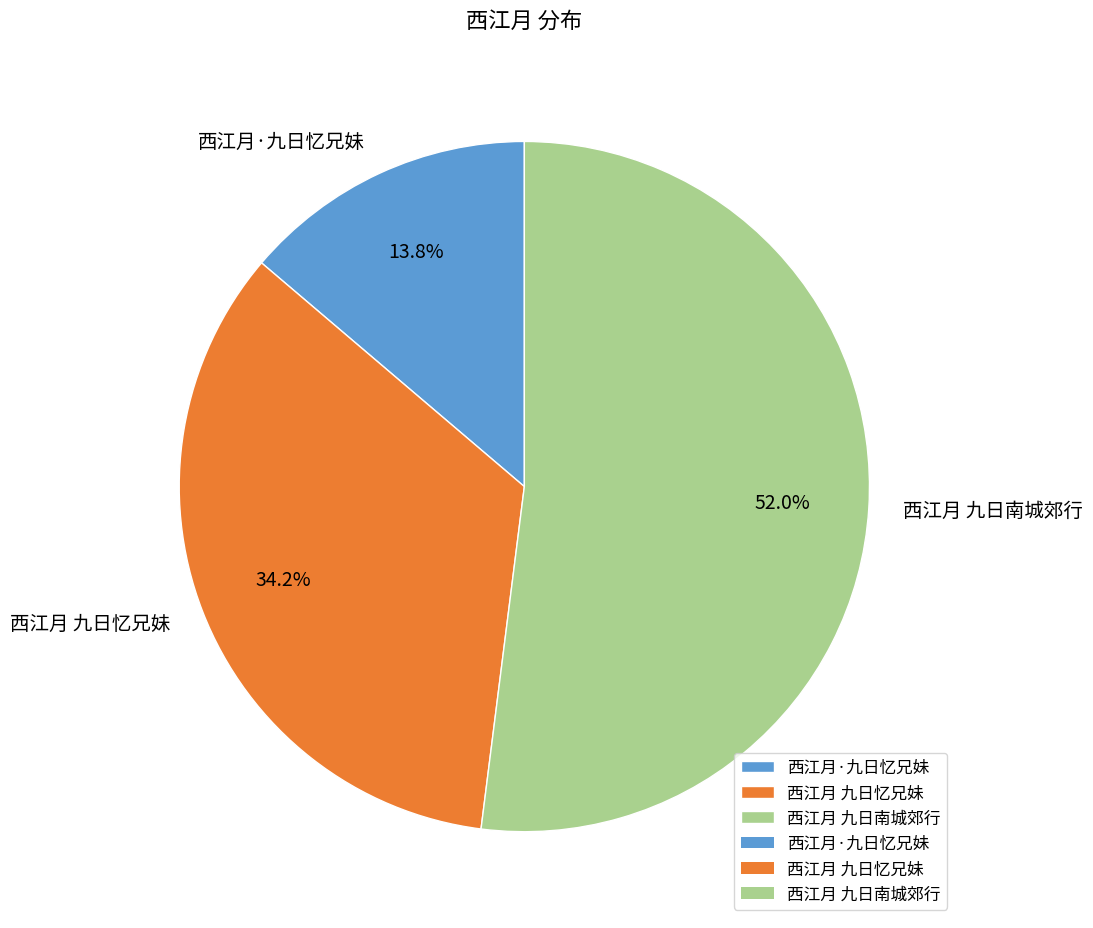

Approximately how many times larger is the value at 西江月 九日忆兄妹 compared to 西江月 九日南城郊行?

0.7